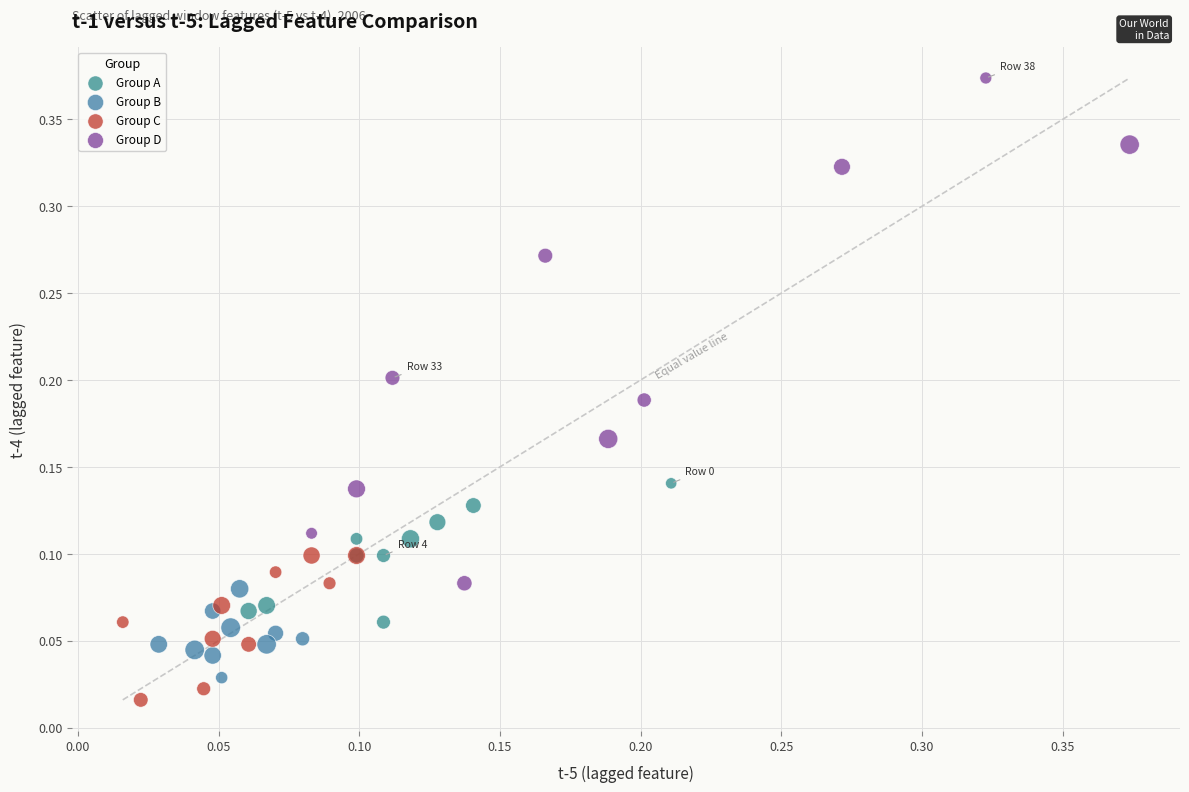

Which series has the widest spread of Y values?

Group D